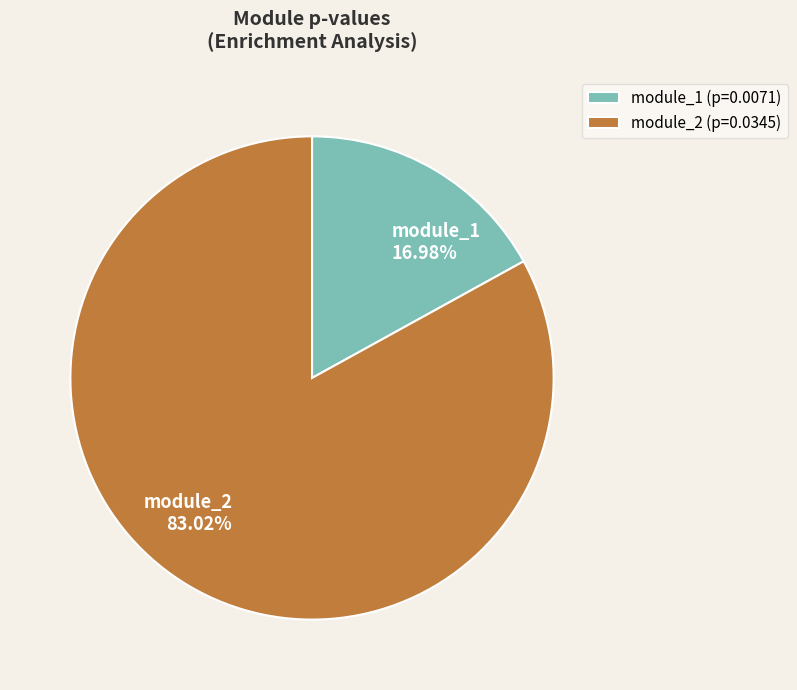

Rank the categories by value from lowest to highest.

module_1, module_2